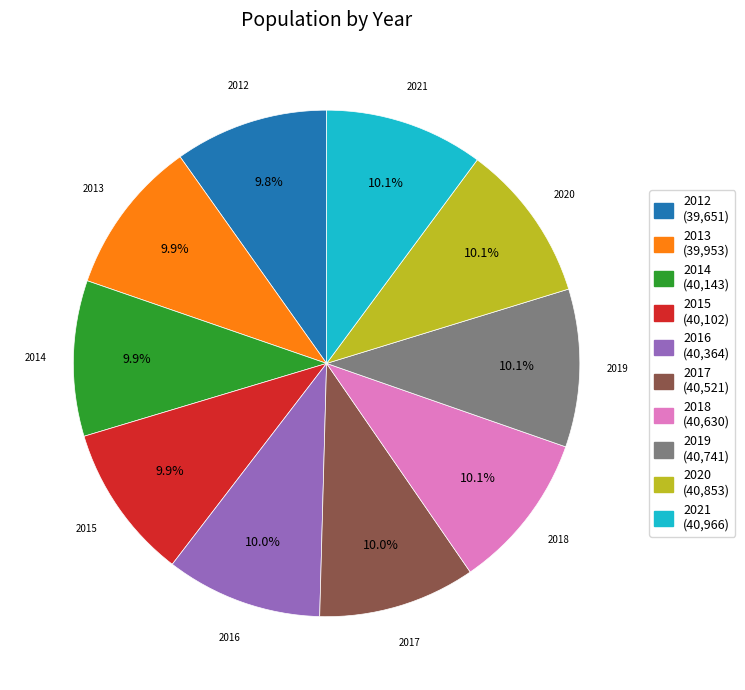

Approximately how many times larger is the value at 2021 compared to 2019?

1.0